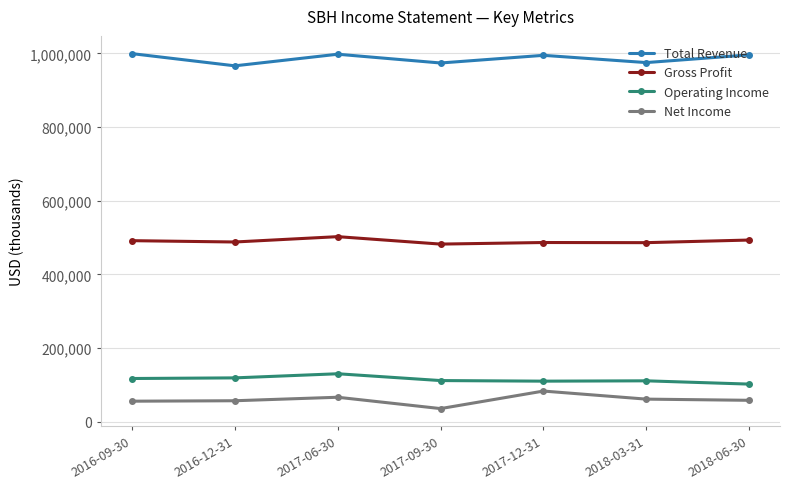

True or false: Operating Income has a value of 119100 at 2016-12-31.

True